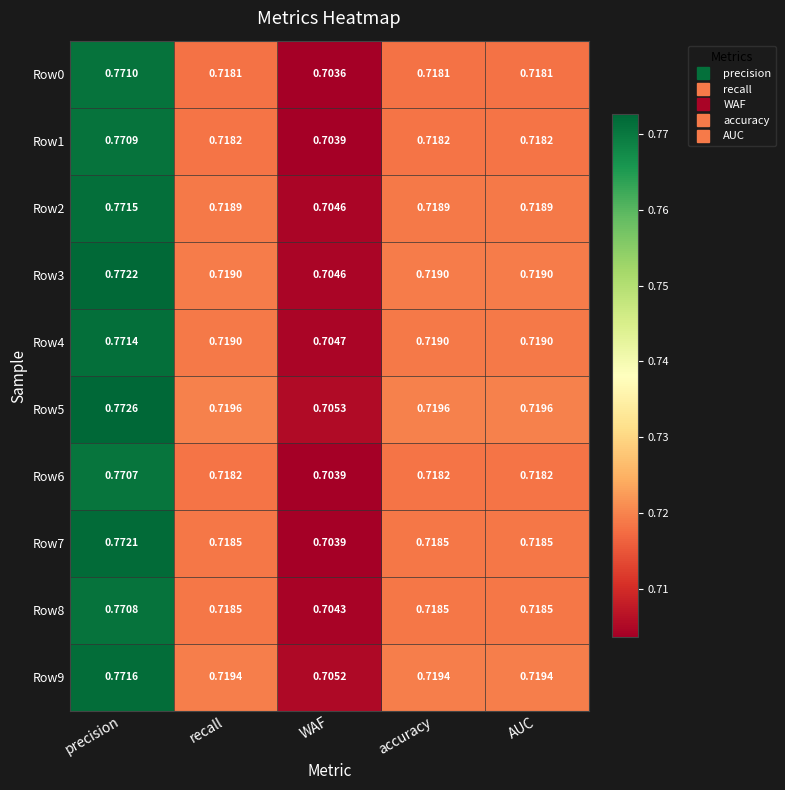

At which category does the chart reach its peak across all series?

precision